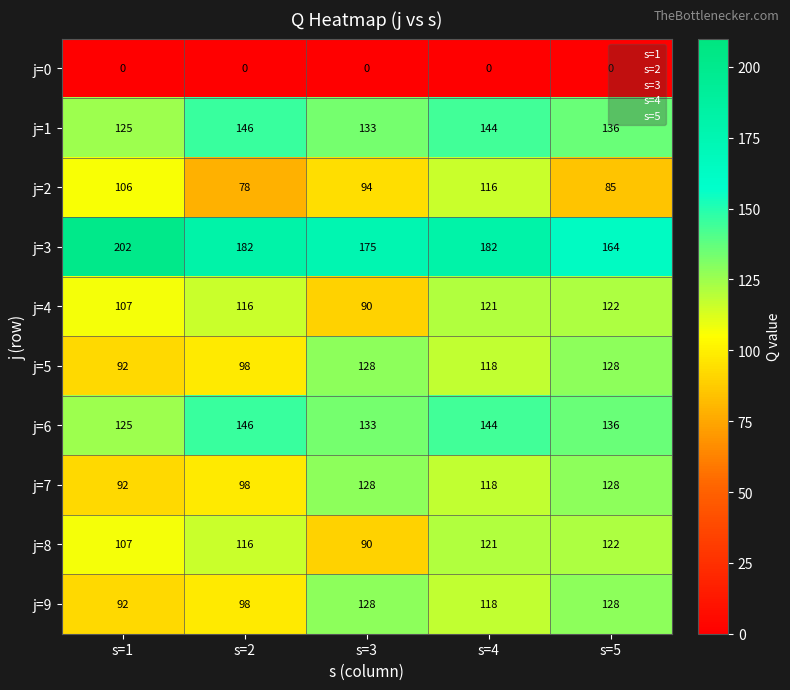

At which category is the sum across all series the highest?

s=4